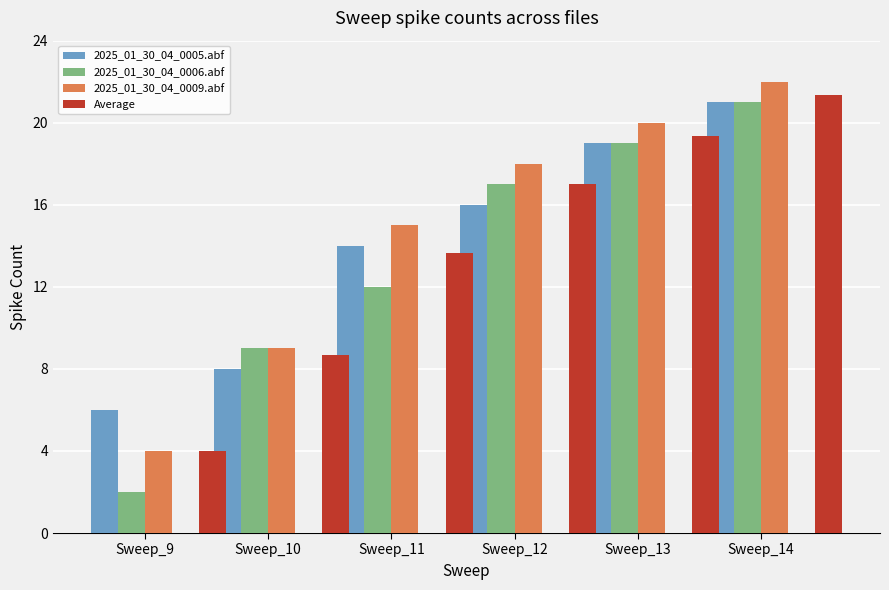

List the labels in order of 2025_01_30_04_0009.abf value, largest first.

Sweep_14, Sweep_13, Sweep_12, Sweep_11, Sweep_10, Sweep_9